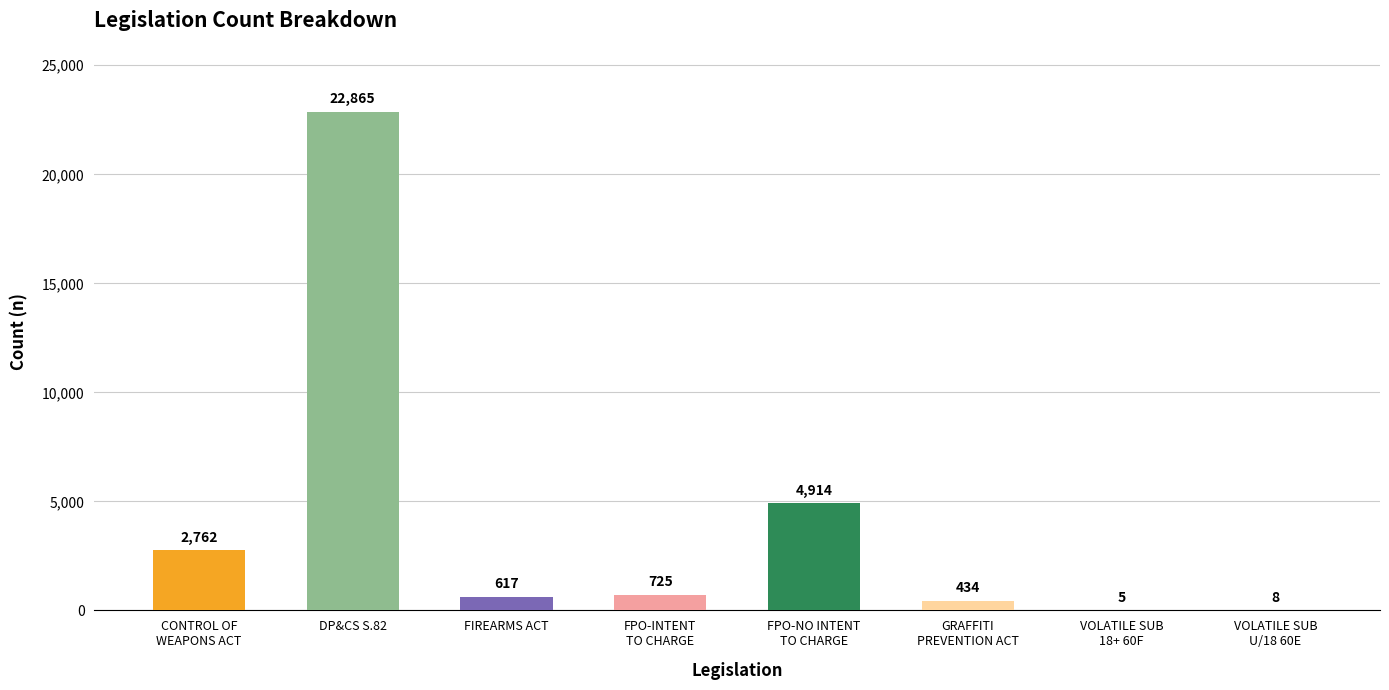

What is the change in value from CONTROL OF
WEAPONS ACT to FPO-NO INTENT
TO CHARGE?

+2152